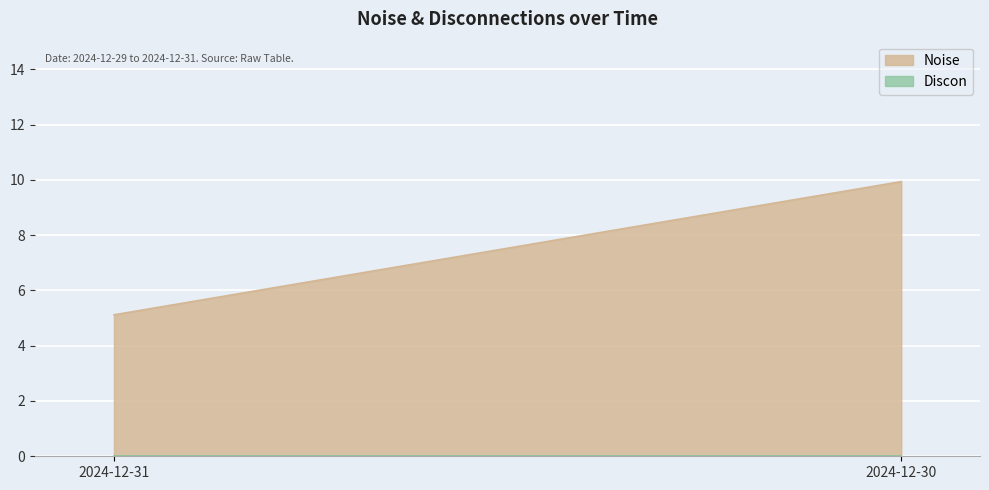

Is it true that Noise equals 9.9 at 2024-12-30?

True